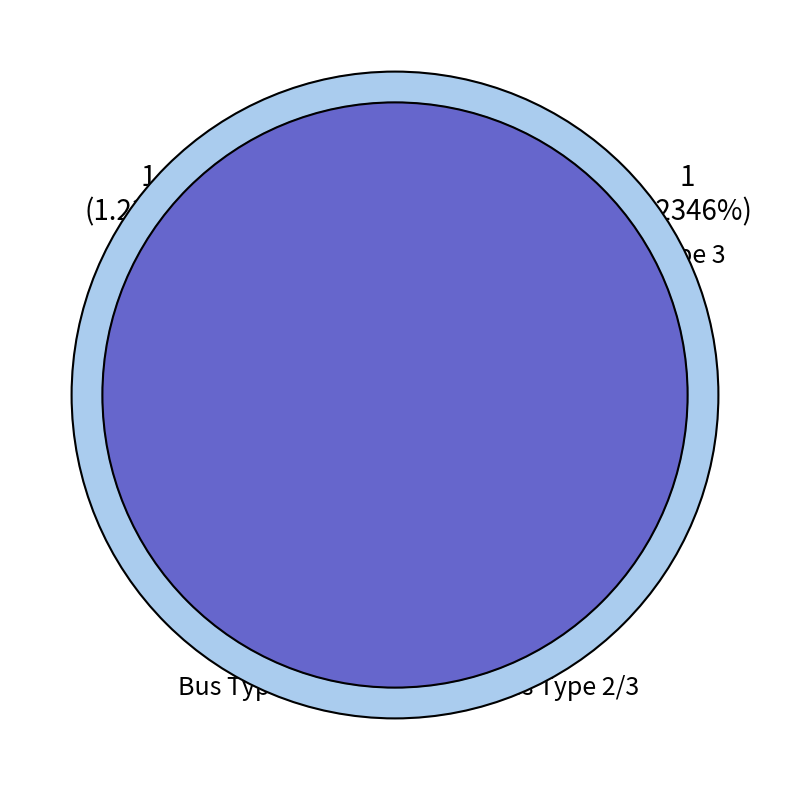

Count the number of slices in the pie.

3